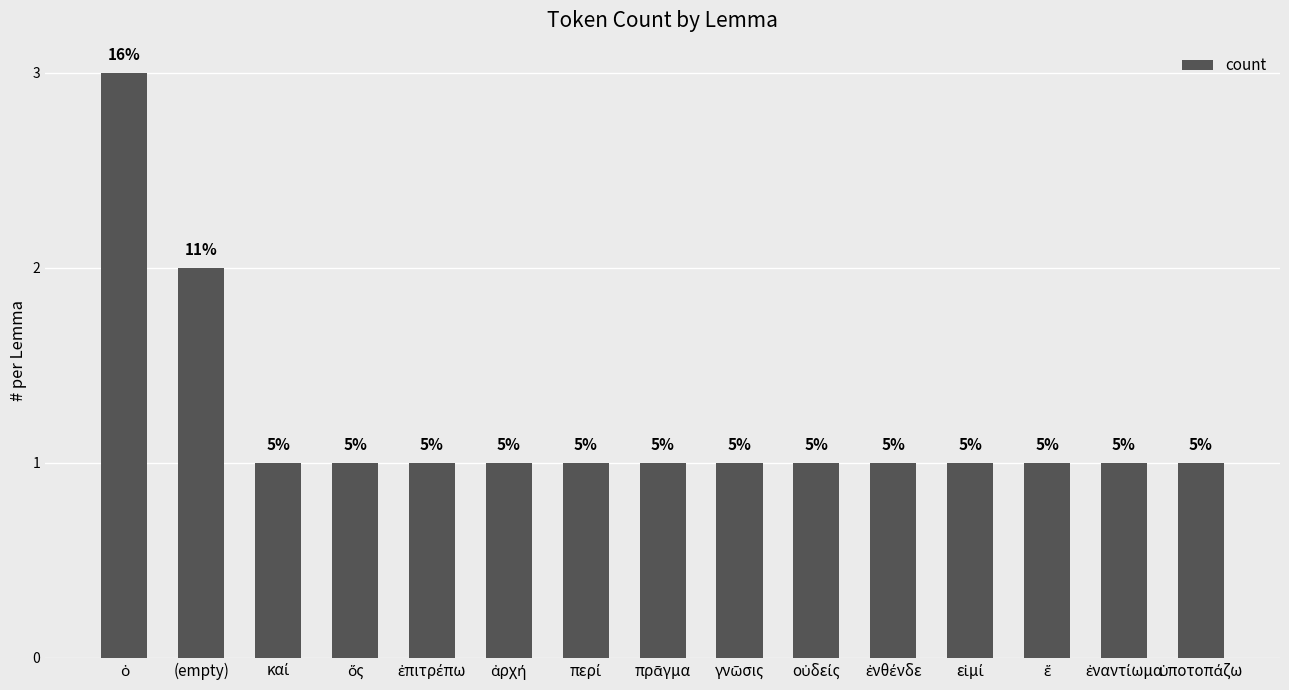

What is the difference between the maximum and minimum values?

2